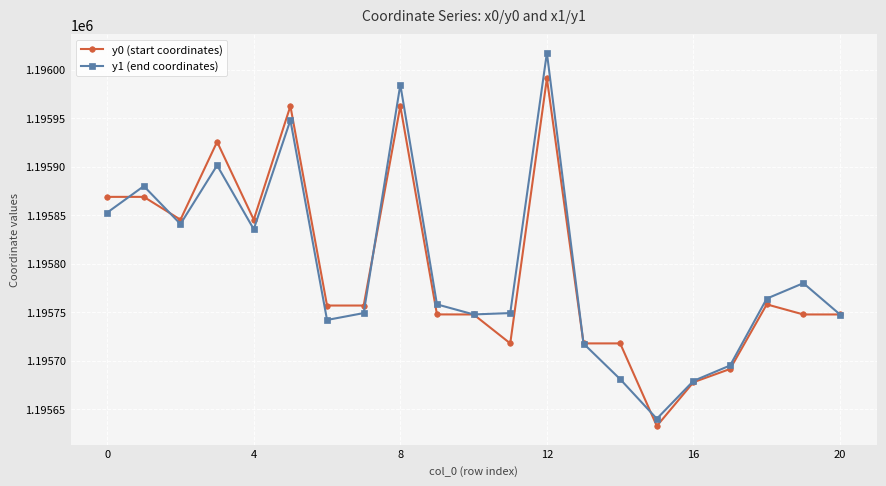

Rank the series by their maximum value, from highest to lowest.

y1 (end coordinates), y0 (start coordinates)